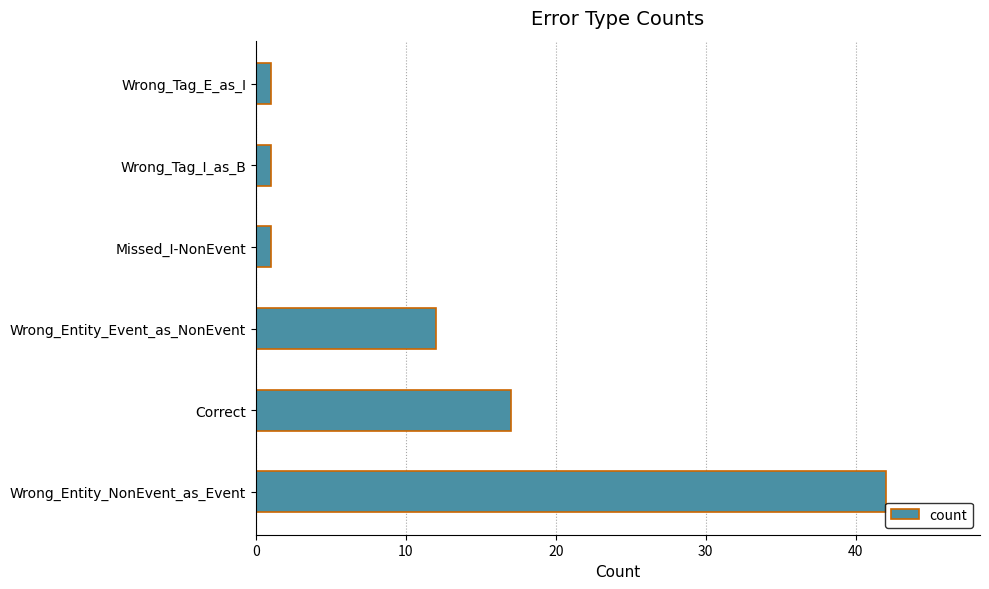

Between Wrong_Entity_NonEvent_as_Event and Wrong_Entity_Event_as_NonEvent, which is larger?

Wrong_Entity_NonEvent_as_Event